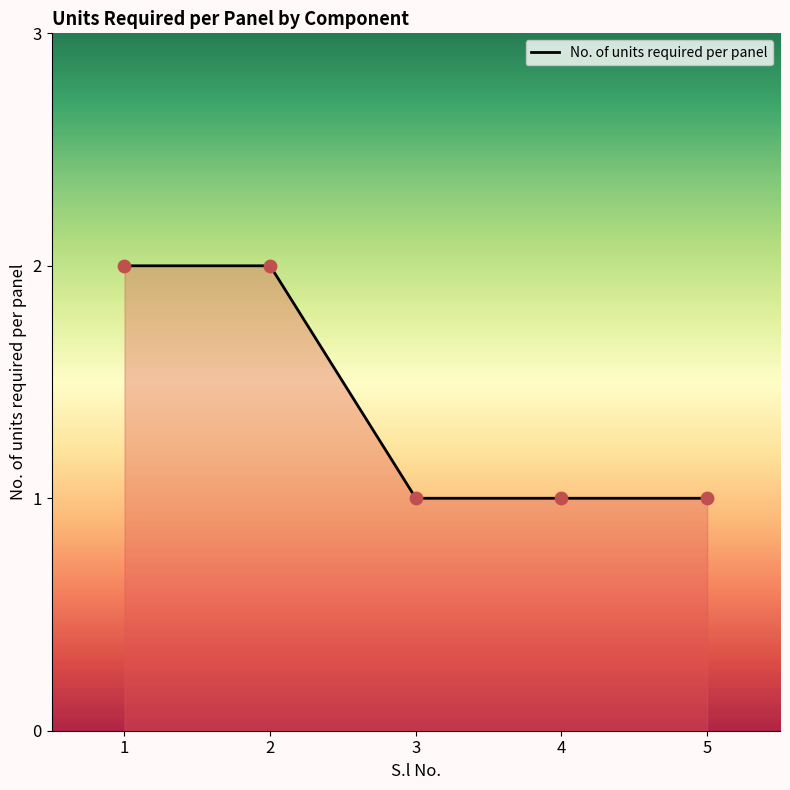

The value at 4 is 2. True or false?

False